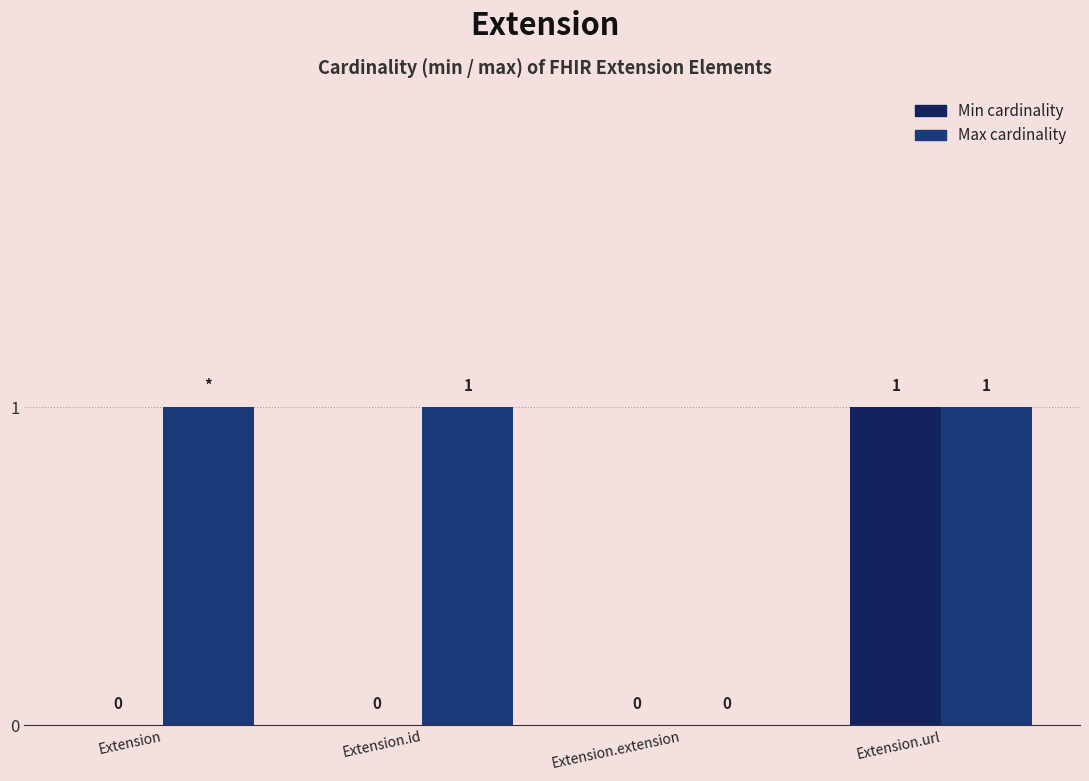

How many data points does each series have?

4